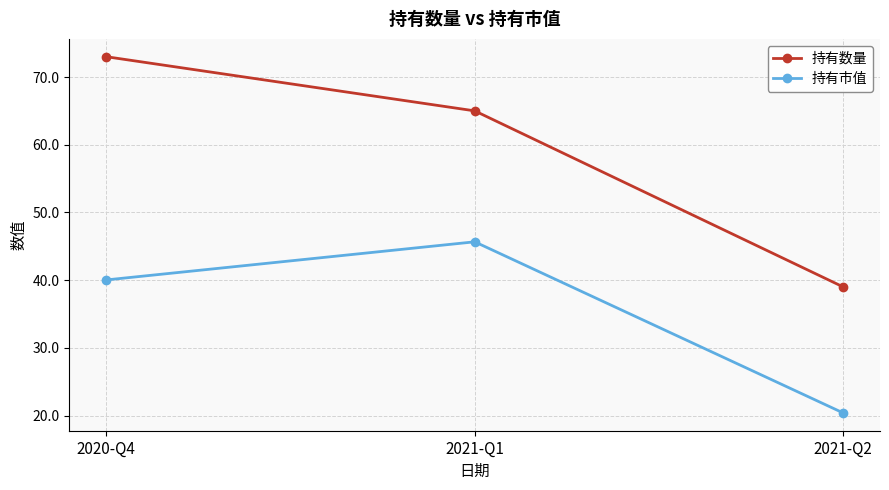

Reading right to left, what are all the values shown in this chart?

持有数量: 2021-Q2=39.0	2021-Q1=65.0	2020-Q4=73.0
持有市值: 2021-Q2=20.4	2021-Q1=45.7	2020-Q4=40.0